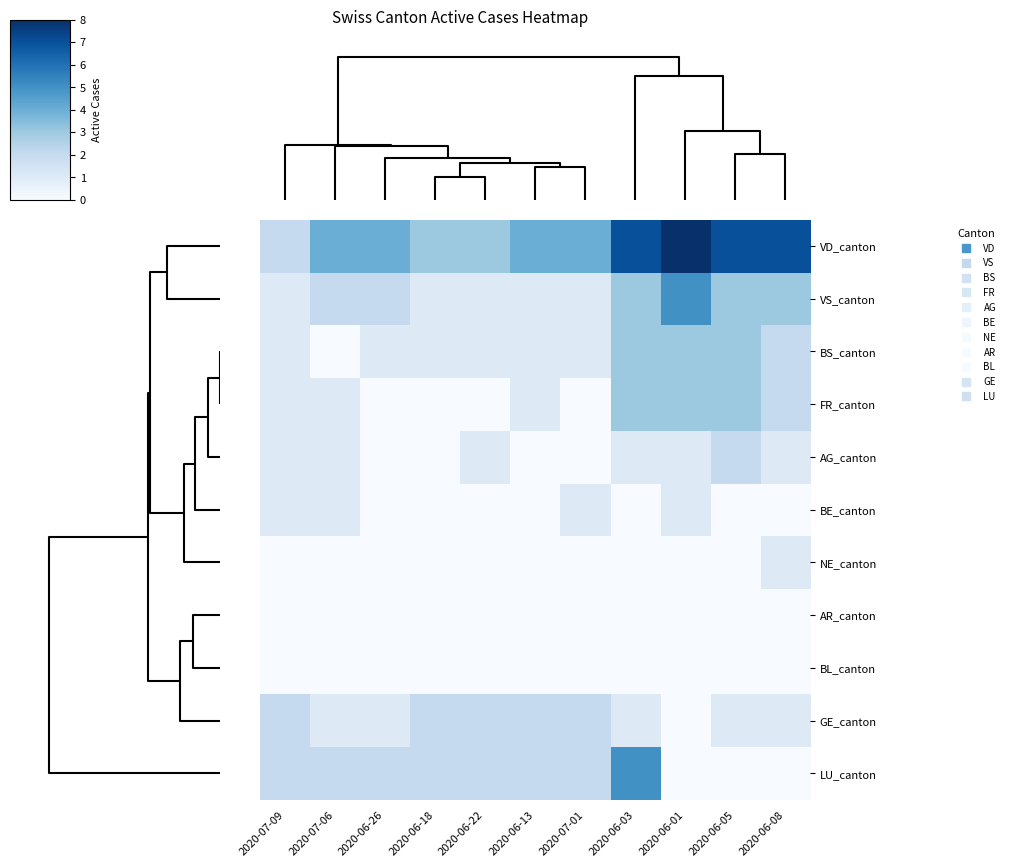

How many categories are shown in the chart?

11